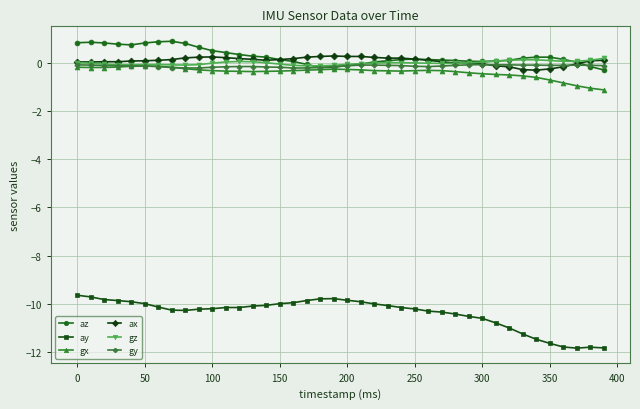

Which series has the largest range (max minus min)?

ay